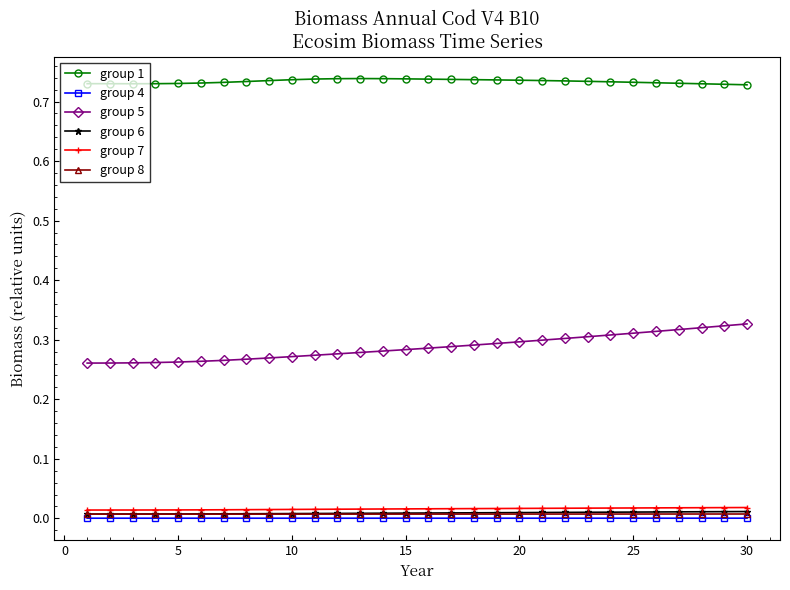

True or false: group 1 has more than 0 interior local peaks.

True